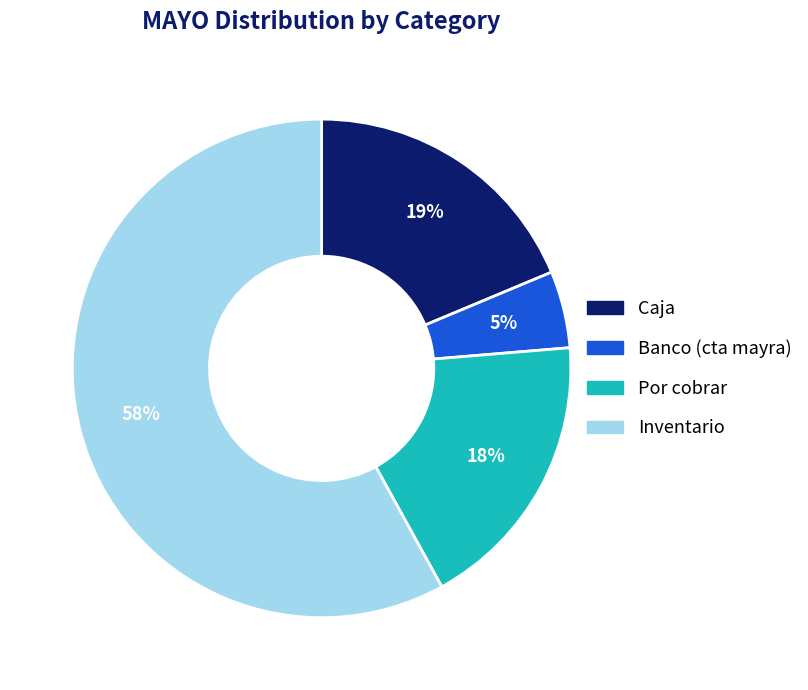

Is the sum of Banco (cta mayra) and Por cobrar greater than half?

No